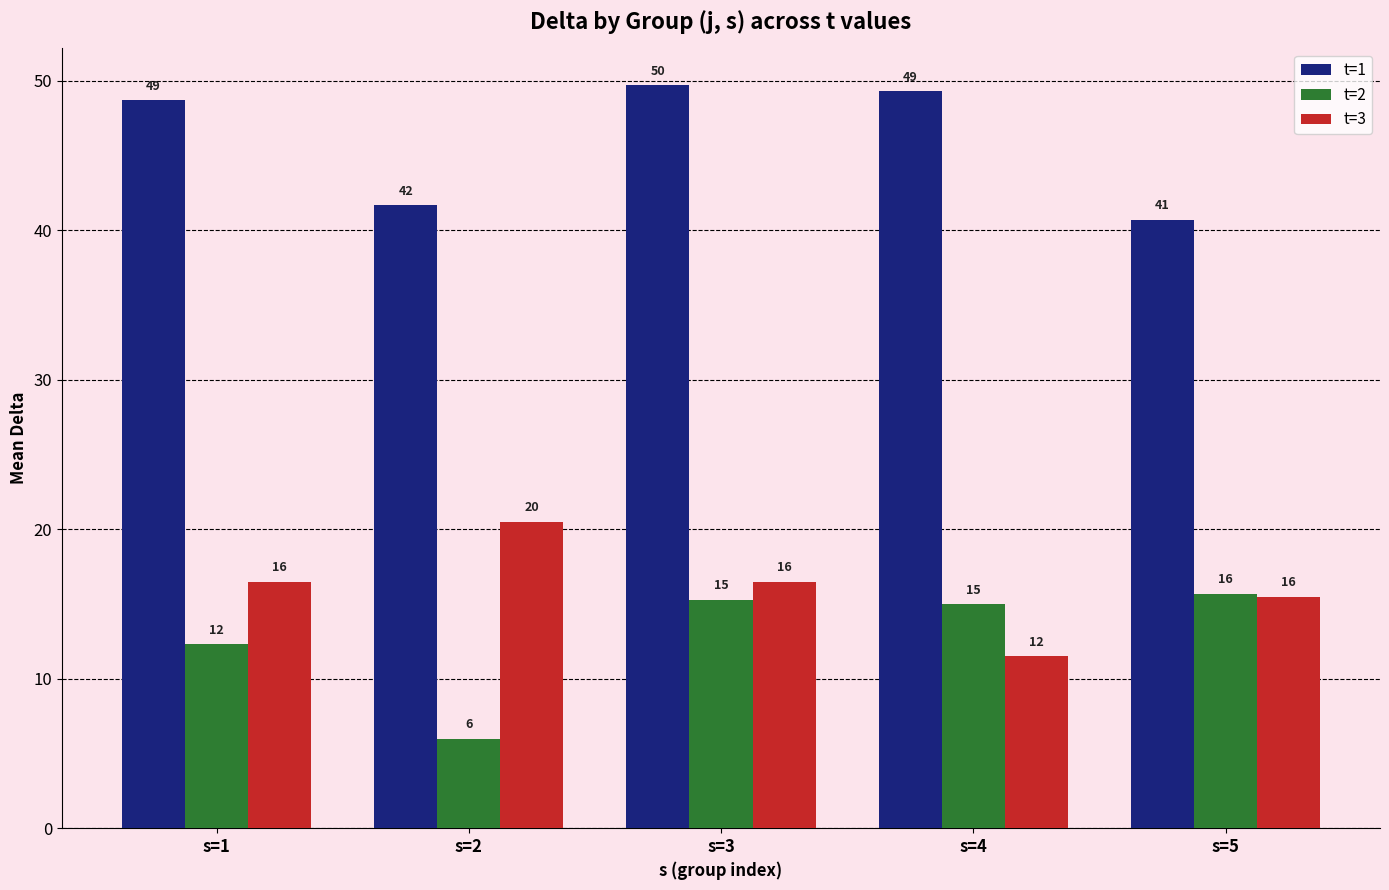

What are all the series names shown in the legend?

t=1, t=2, t=3